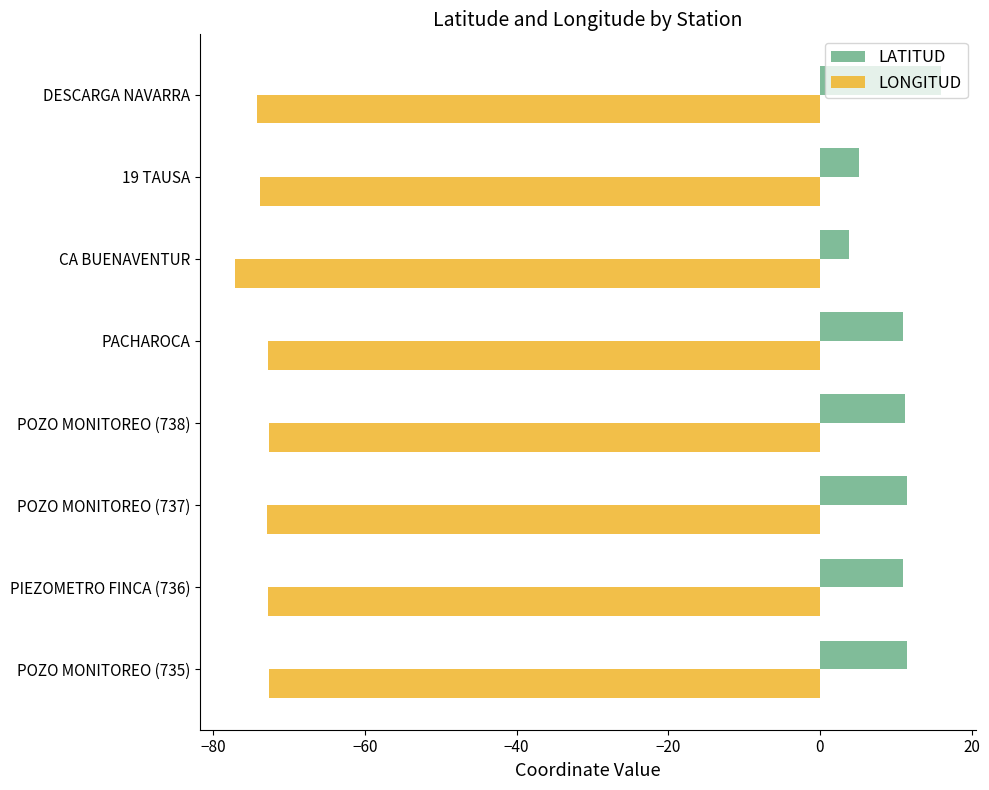

The LATITUD series shows 15.8 at POZO MONITOREO (737). True or false?

False